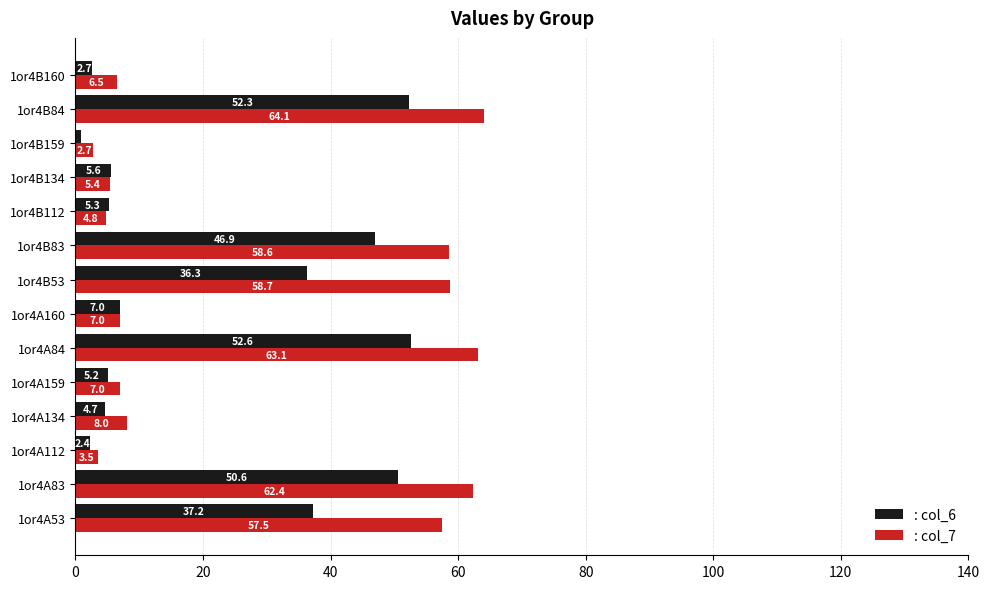

At which category is the sum across all series the highest?

1or4B84